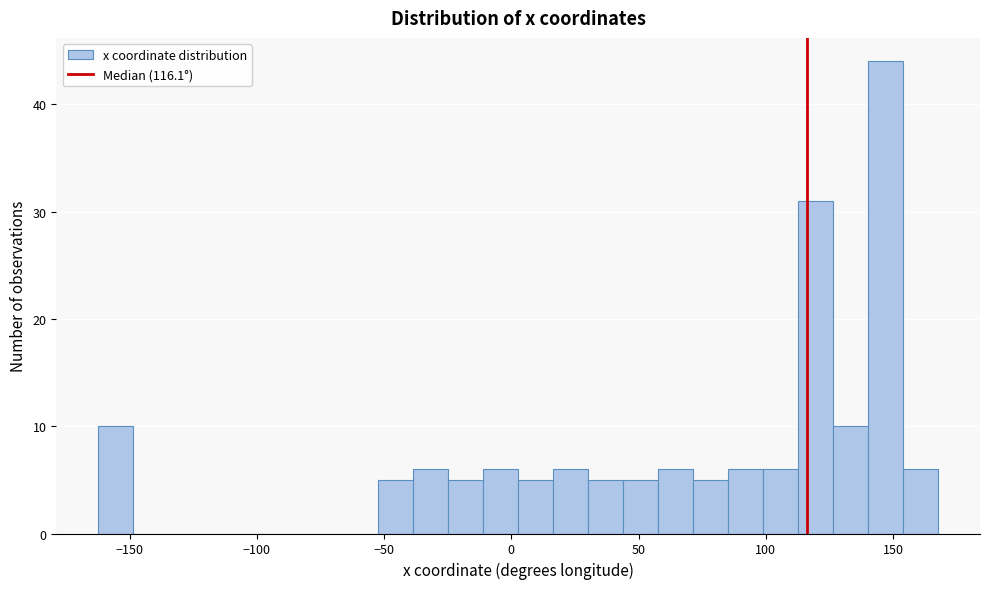

Read against the x-axis, roughly where is the centre of the tallest bar?

145